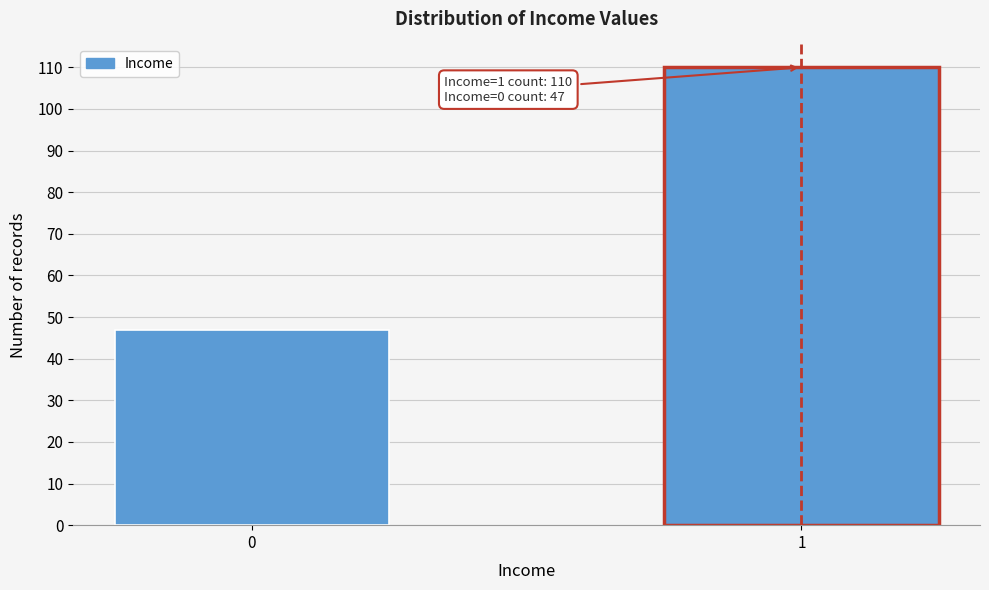

Reading left to right, what are all the values shown in this chart?

47	110